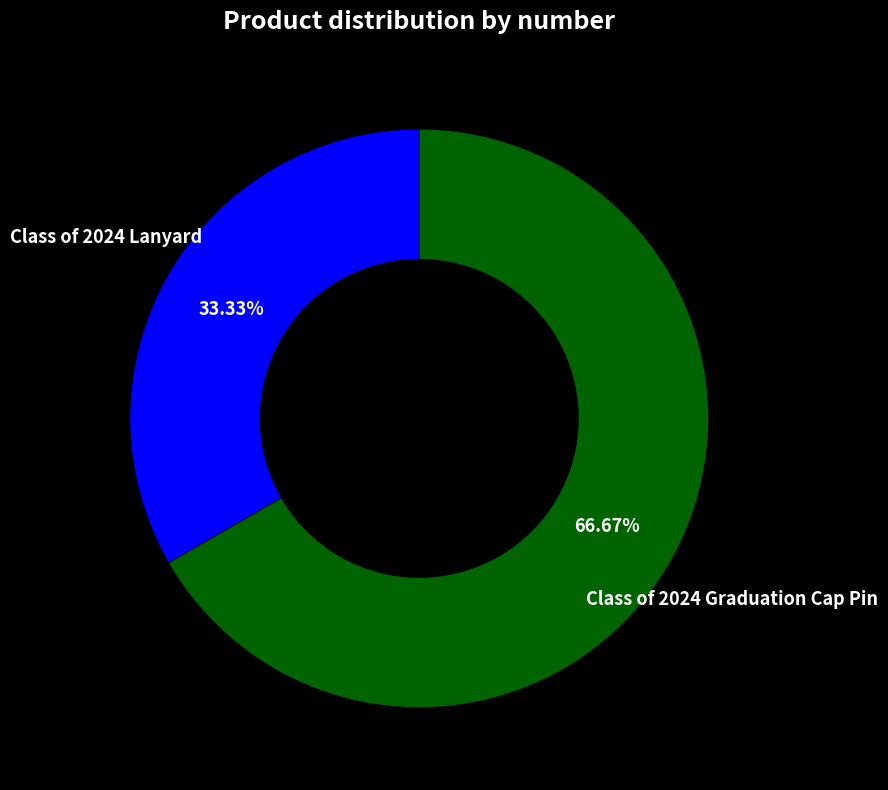

Count the number of slices in the pie.

2